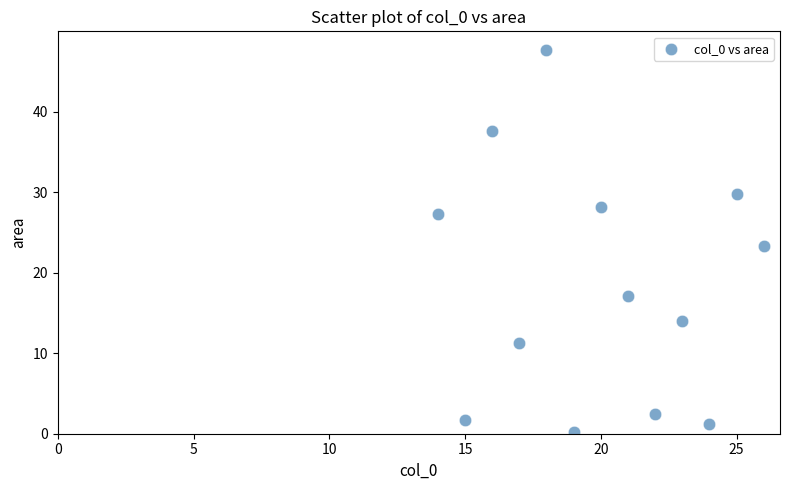

What is the range of X values (max minus min)?

12.0